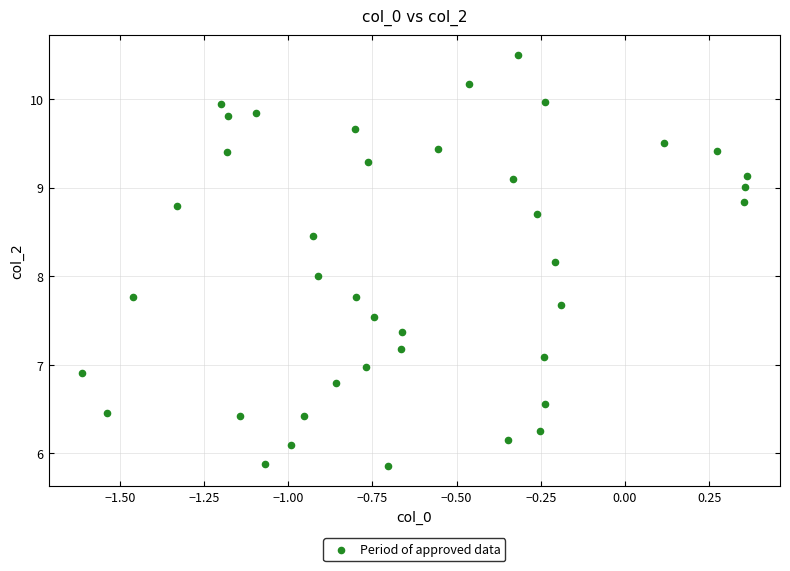

What is the range of X values (max minus min)?

2.0